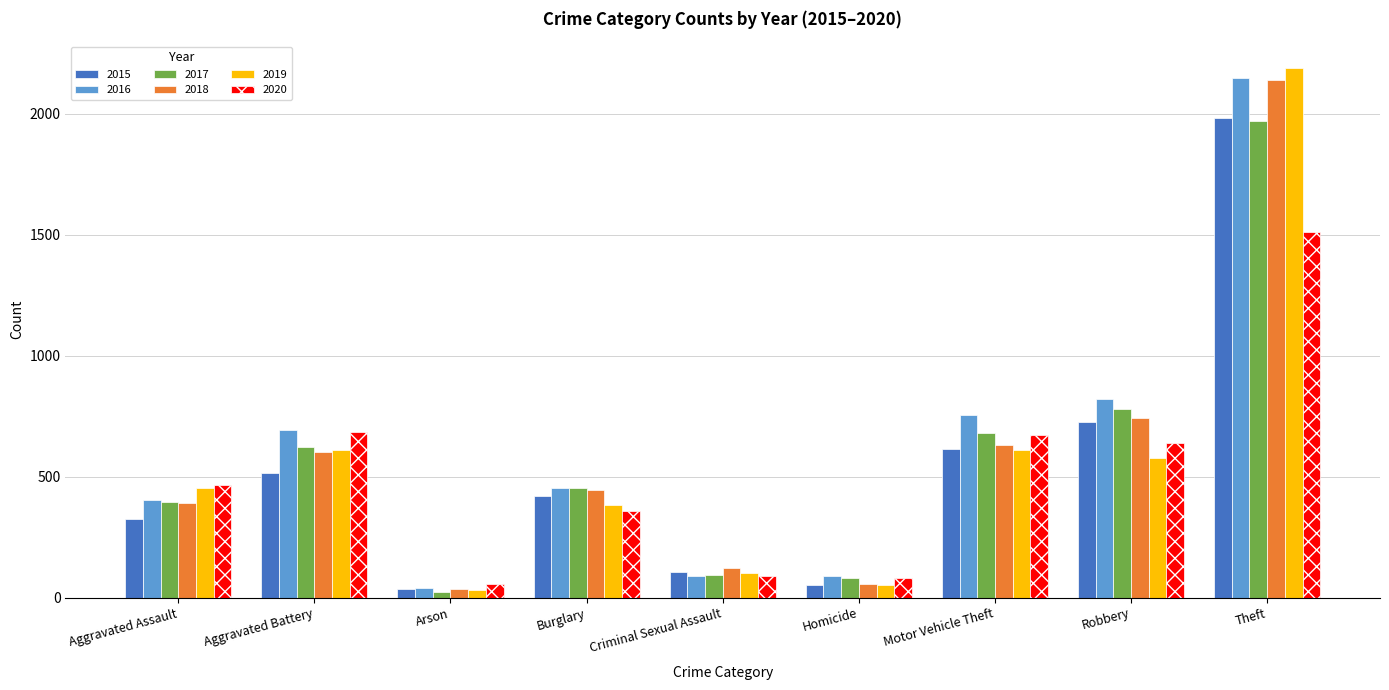

Is the value of 2019 at Robbery greater than the value of 2017 at Arson?

Yes